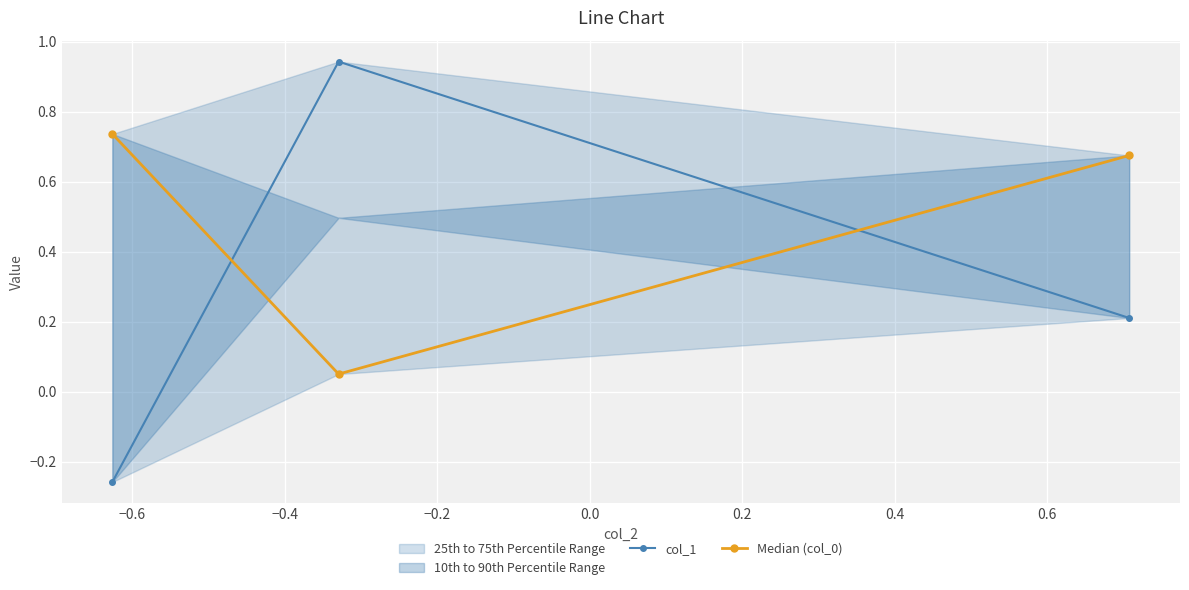

What is the spread (max minus min) of values at −0.4?

0.5